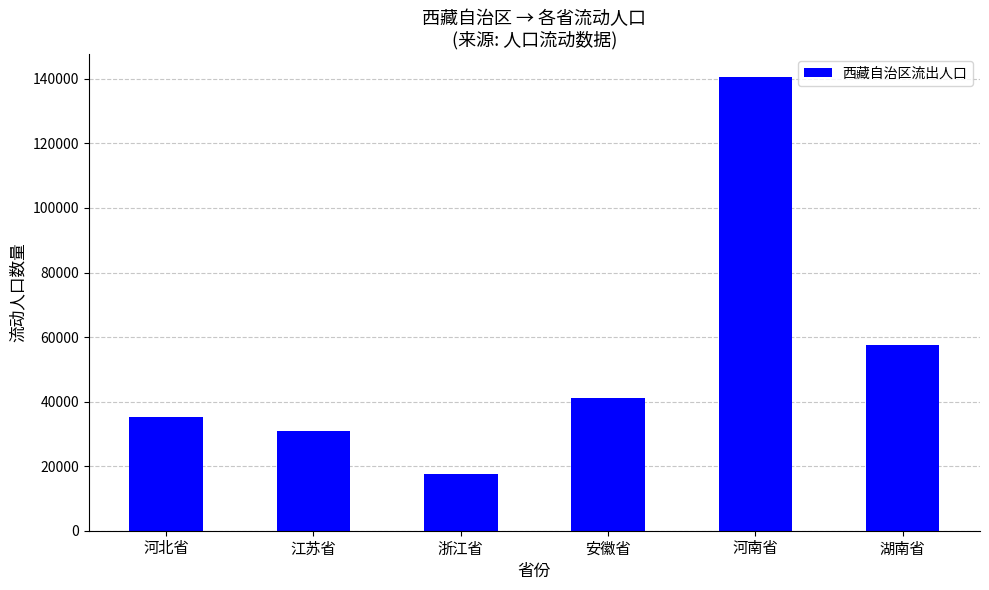

Reading right to left, list all the values displayed in this chart.

湖南省=57407	河南省=140741	安徽省=41049	浙江省=17593	江苏省=30864	河北省=35185